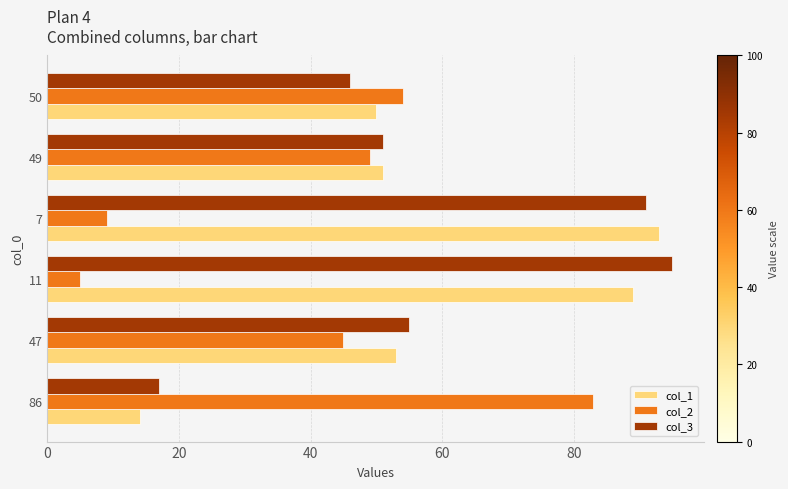

The col_2 series shows 83 at 86. True or false?

True